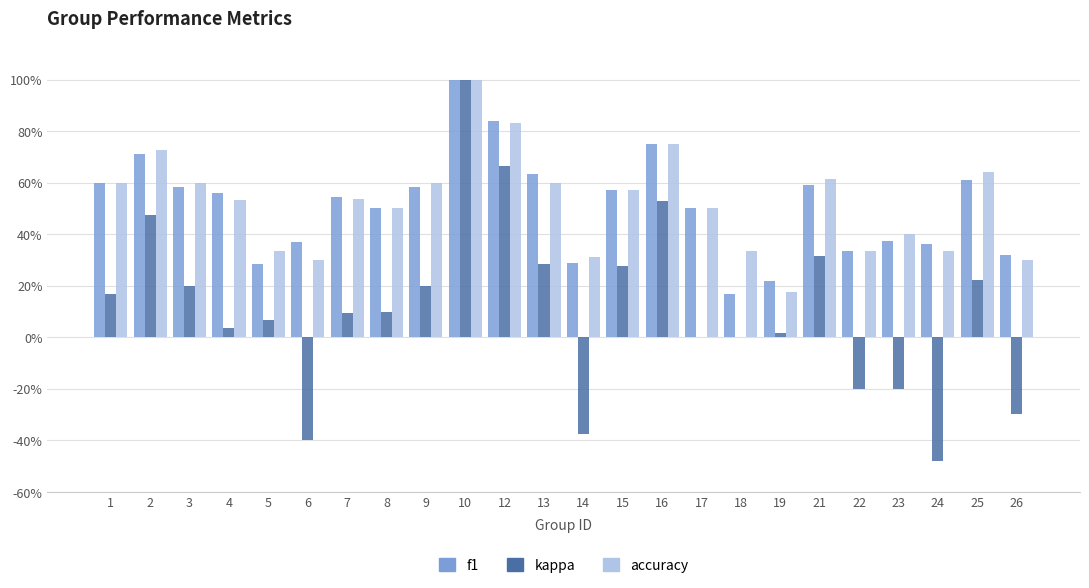

Are the bars horizontal?

No